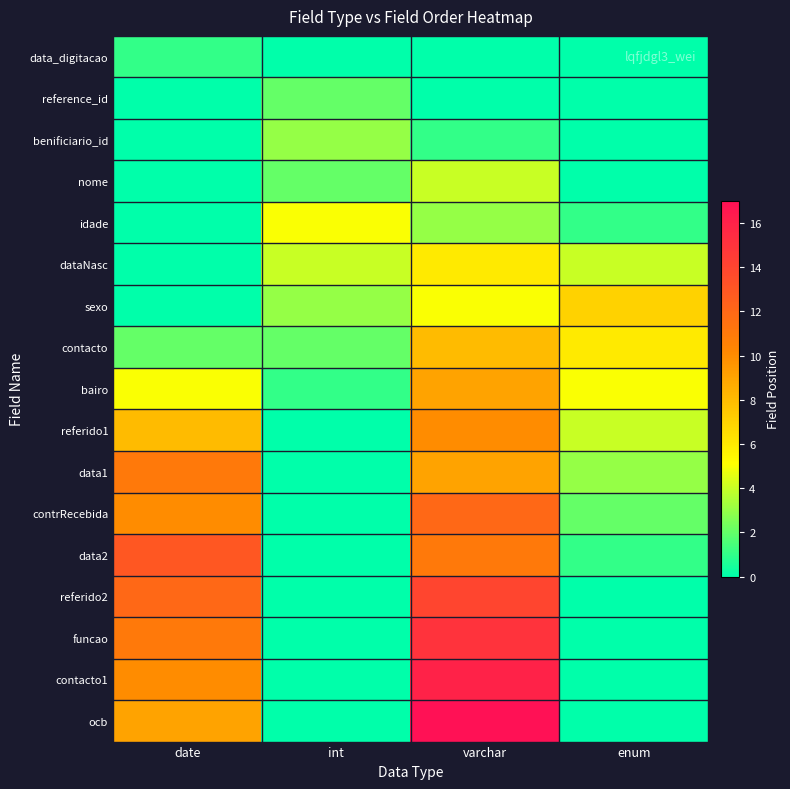

Reading left to right, extract all data points from this chart.

data_digitacao: date=1	int=0	varchar=0	enum=0
reference_id: date=0	int=2	varchar=0	enum=0
benificiario_id: date=0	int=3	varchar=1	enum=0
nome: date=0	int=2	varchar=4	enum=0
idade: date=0	int=5	varchar=3	enum=1
dataNasc: date=0	int=4	varchar=6	enum=4
sexo: date=0	int=3	varchar=5	enum=7
contacto: date=2	int=2	varchar=8	enum=6
bairo: date=5	int=1	varchar=9	enum=5
referido1: date=8	int=0	varchar=10	enum=4
data1: date=11	int=0	varchar=9	enum=3
contrRecebida: date=10	int=0	varchar=12	enum=2
data2: date=13	int=0	varchar=11	enum=1
referido2: date=12	int=0	varchar=14	enum=0
funcao: date=11	int=0	varchar=15	enum=0
contacto1: date=10	int=0	varchar=16	enum=0
ocb: date=9	int=0	varchar=17	enum=0